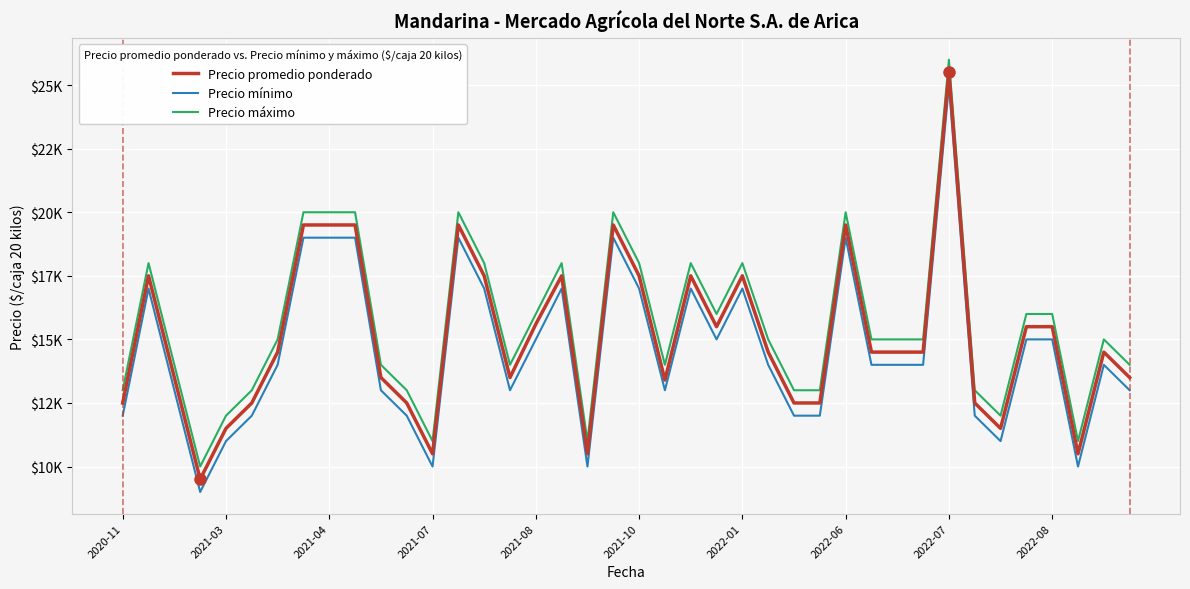

Does the chart have visible grid lines?

Yes